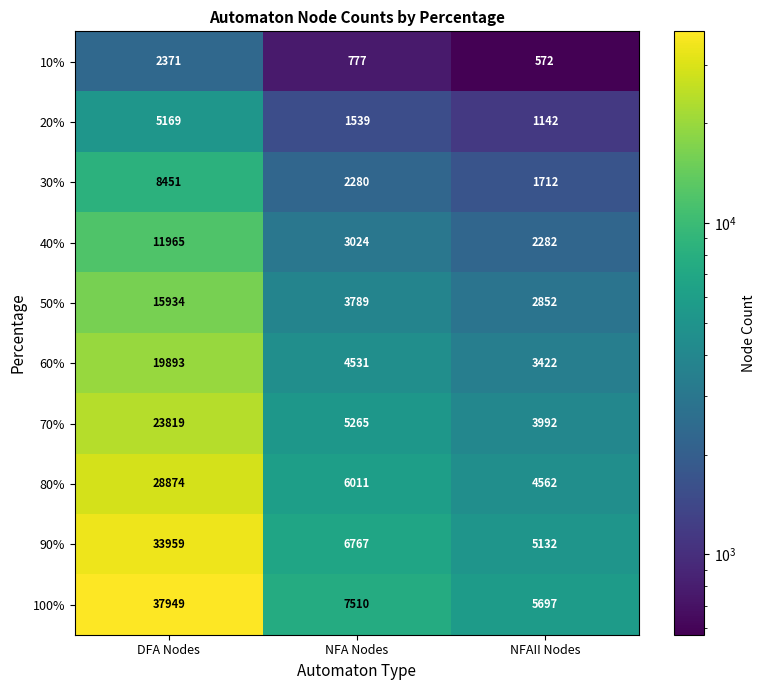

Reading left to right, list all the values displayed in this chart.

10%: DFA Nodes=2371	NFA Nodes=777	NFAII Nodes=572
20%: DFA Nodes=5169	NFA Nodes=1539	NFAII Nodes=1142
30%: DFA Nodes=8451	NFA Nodes=2280	NFAII Nodes=1712
40%: DFA Nodes=11965	NFA Nodes=3024	NFAII Nodes=2282
50%: DFA Nodes=15934	NFA Nodes=3789	NFAII Nodes=2852
60%: DFA Nodes=19893	NFA Nodes=4531	NFAII Nodes=3422
70%: DFA Nodes=23819	NFA Nodes=5265	NFAII Nodes=3992
80%: DFA Nodes=28874	NFA Nodes=6011	NFAII Nodes=4562
90%: DFA Nodes=33959	NFA Nodes=6767	NFAII Nodes=5132
100%: DFA Nodes=37949	NFA Nodes=7510	NFAII Nodes=5697